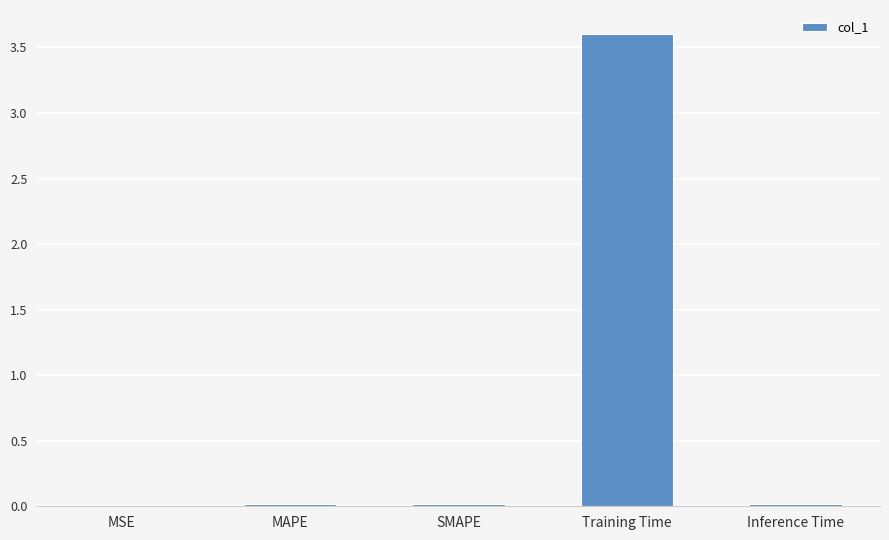

Between Training Time and SMAPE, which is larger?

Training Time